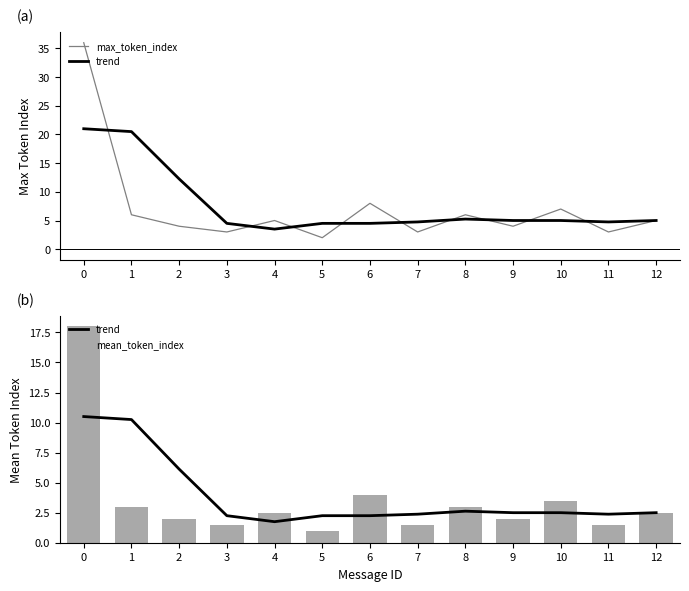

Reading left to right, transcribe all the data shown in this chart.

max_token_index: 36.0	6.0	4.0	3.0	5.0	2.0	8.0	3.0	6.0	4.0	7.0	3.0	5.0
trend: 10.5	10.2	6.1	2.2	1.8	2.2	2.2	2.4	2.6	2.5	2.5	2.4	2.5
mean_token_index: 18.0	3.0	2.0	1.5	2.5	1.0	4.0	1.5	3.0	2.0	3.5	1.5	2.5